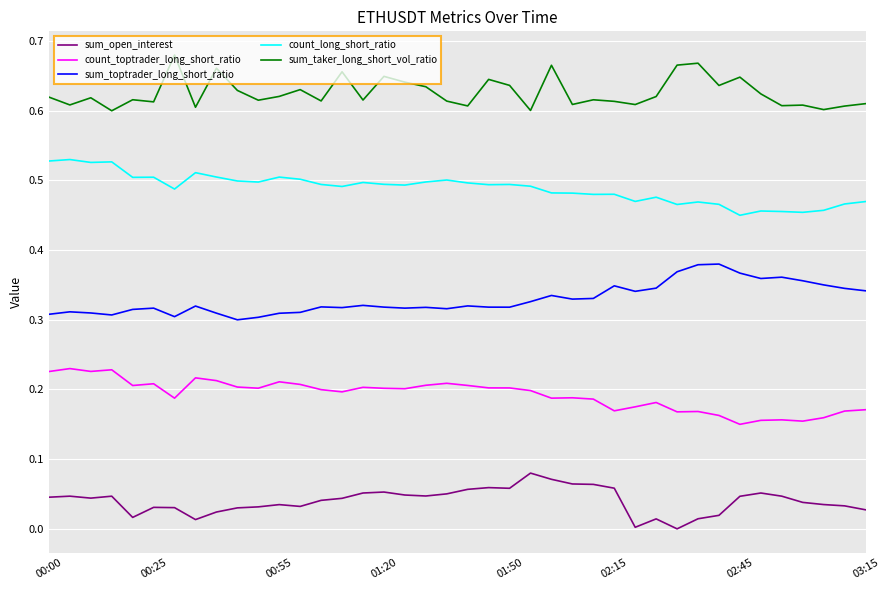

True or false: count_toptrader_long_short_ratio and sum_taker_long_short_vol_ratio intersect in this chart.

False